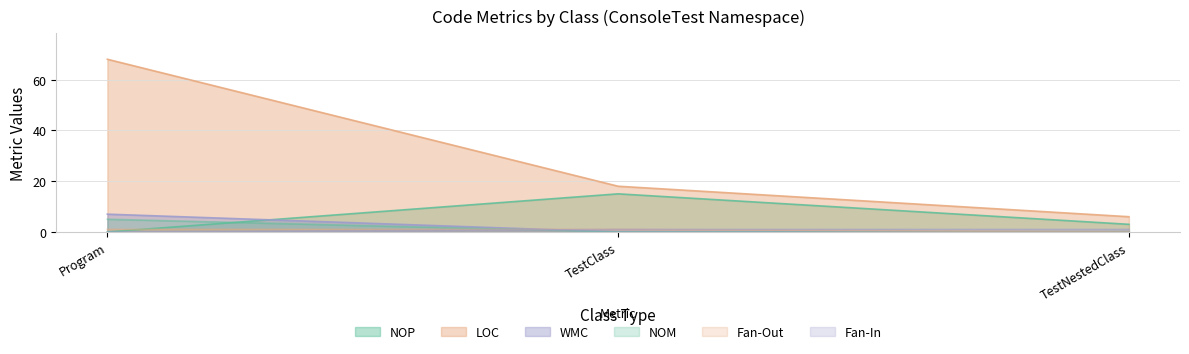

What value does the Fan-Out series have at Program?

1